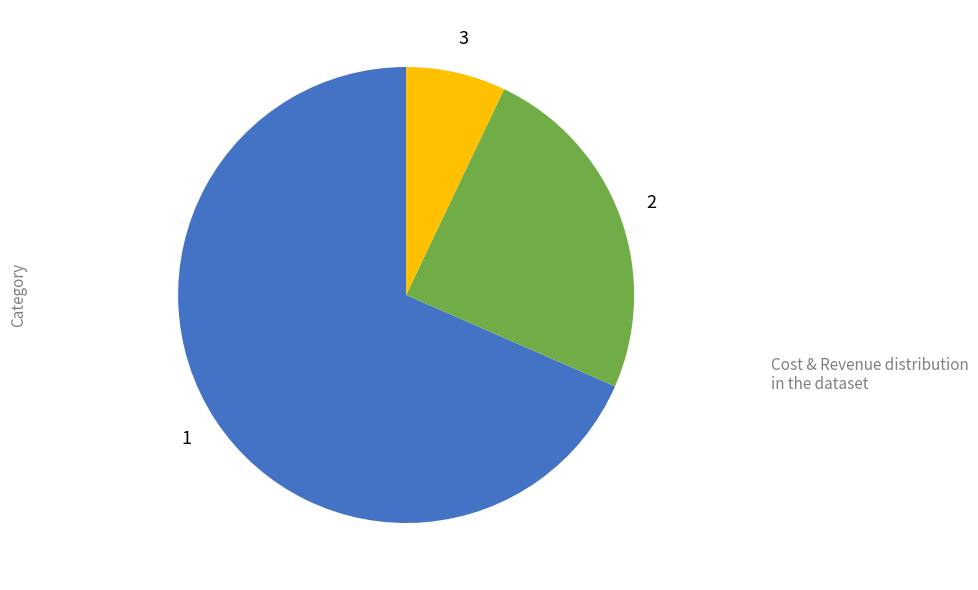

Does any single category account for the majority?

Yes